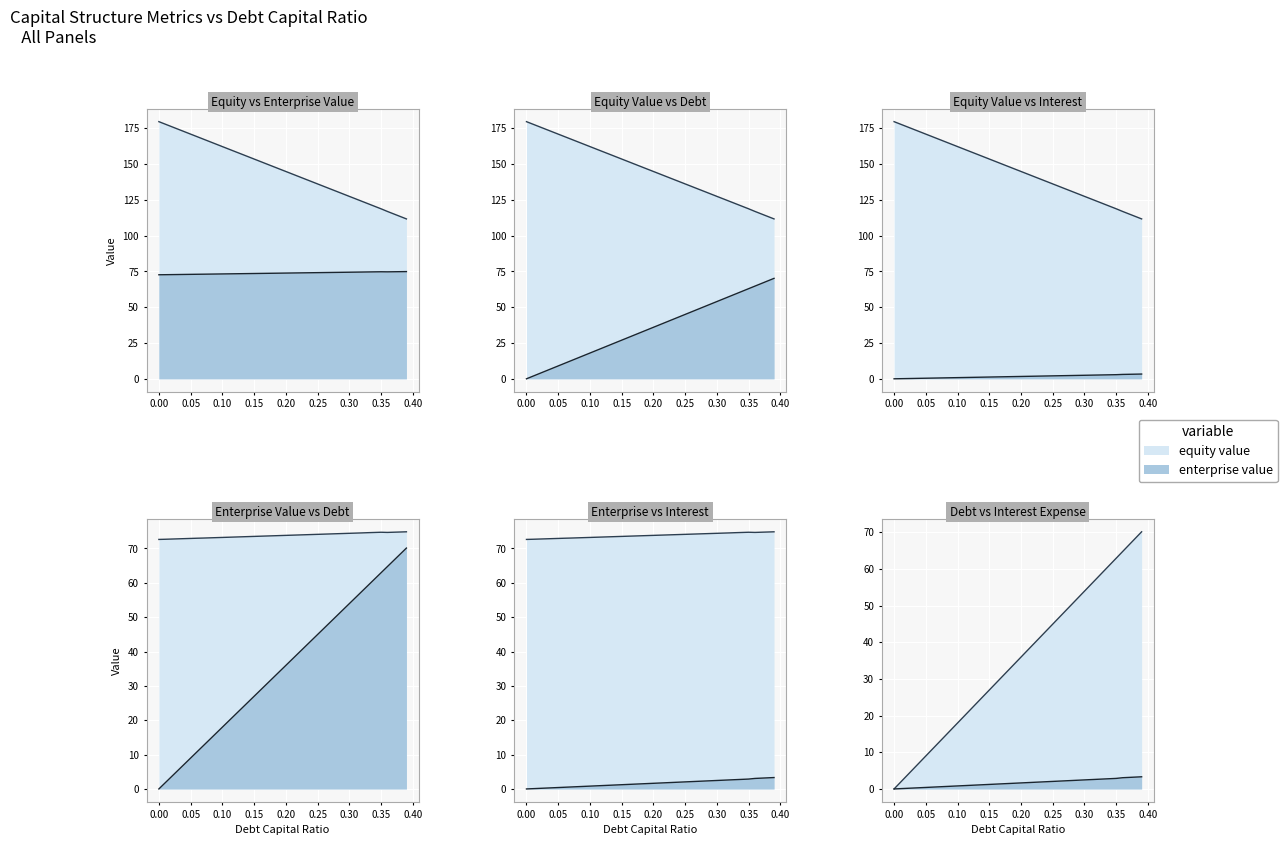

How many lines are shown in the chart?

4